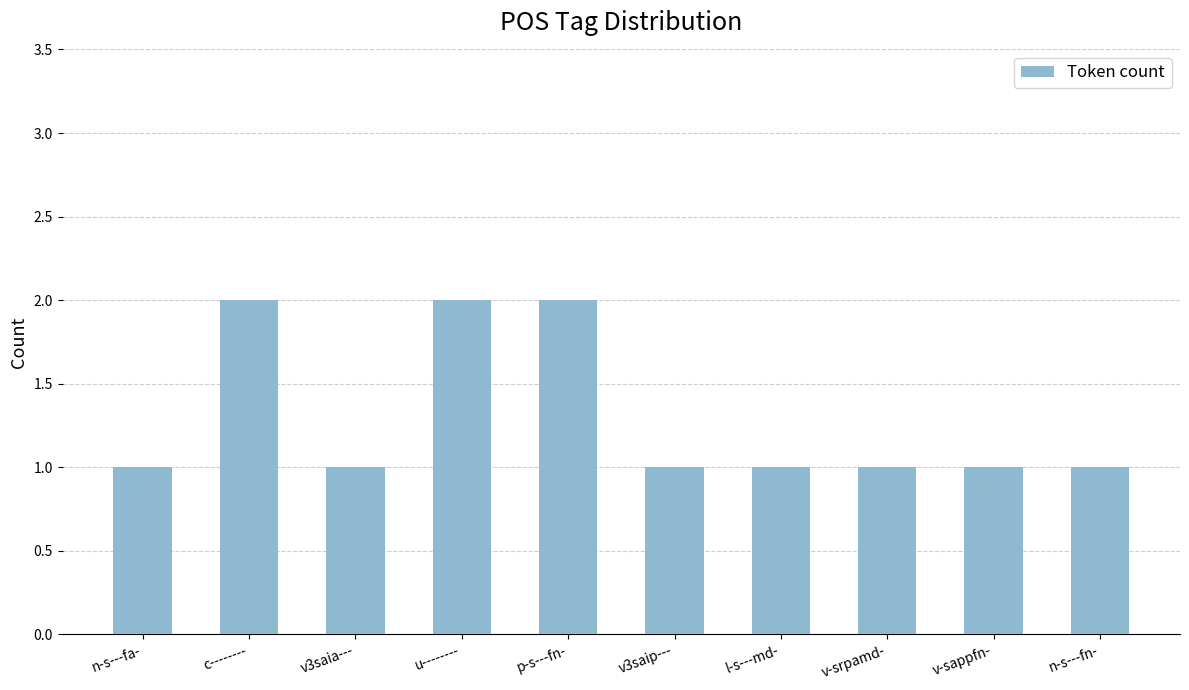

What is the change in value from u-------- to v3saip---?

-1